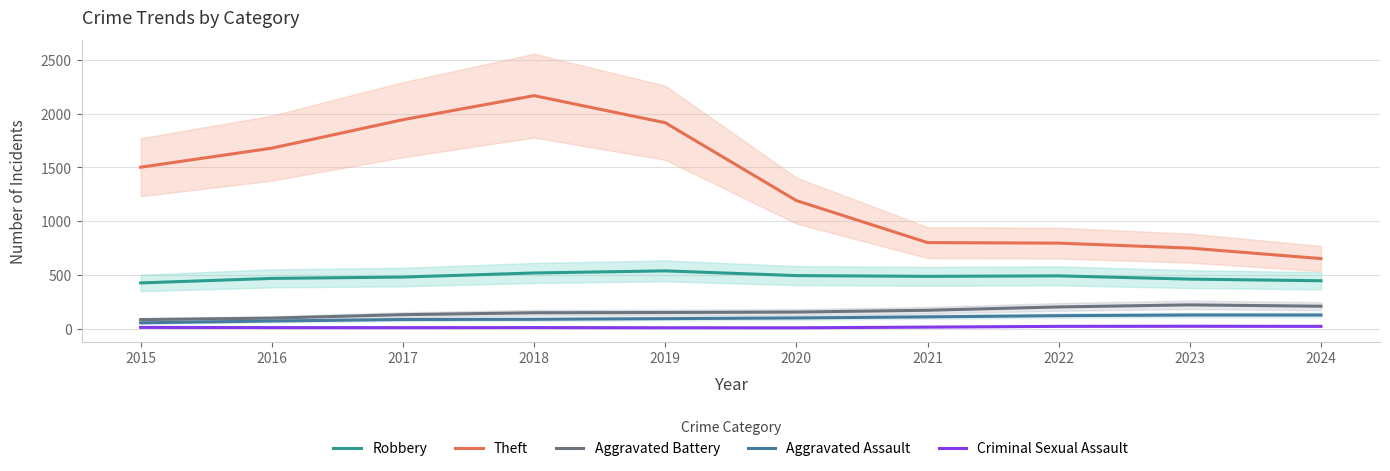

At how many categories does at least one series exceed 1519?

4